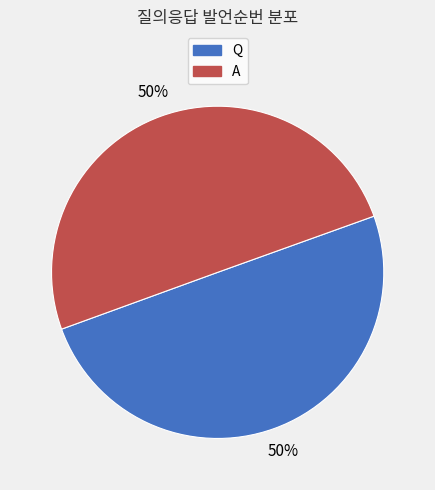

The A slice represents 56% of the pie. True or false?

False